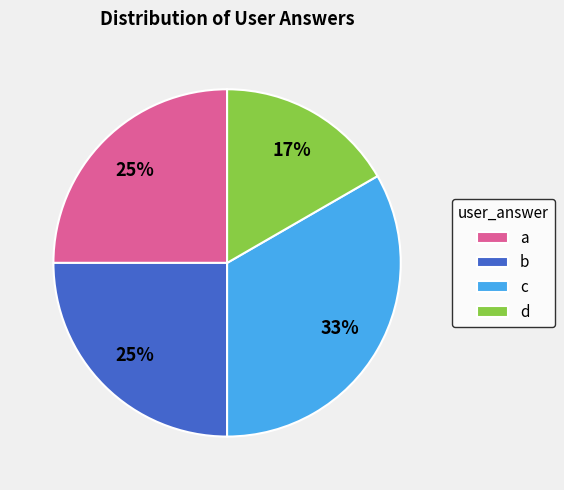

True or false: b accounts for 38% of the total.

False